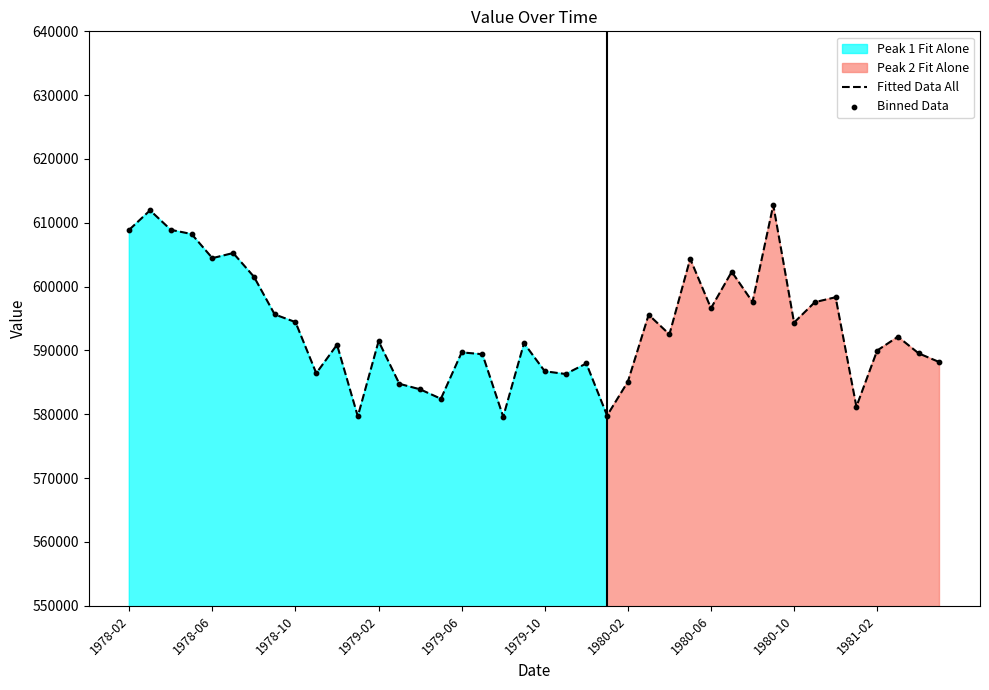

At how many categories does at least one series exceed 602941?

8